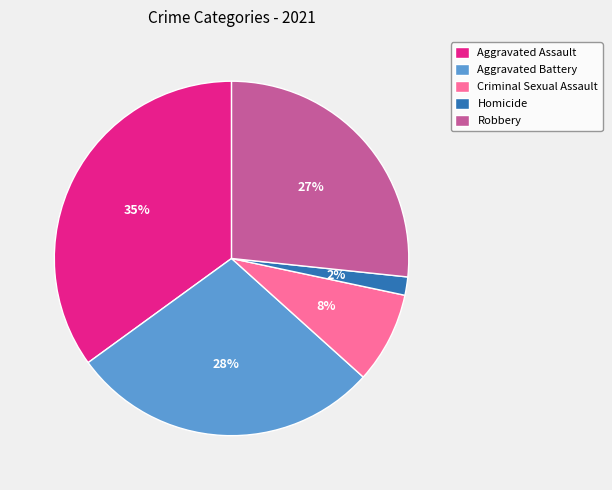

Which has a higher value, Homicide or Aggravated Assault?

Aggravated Assault